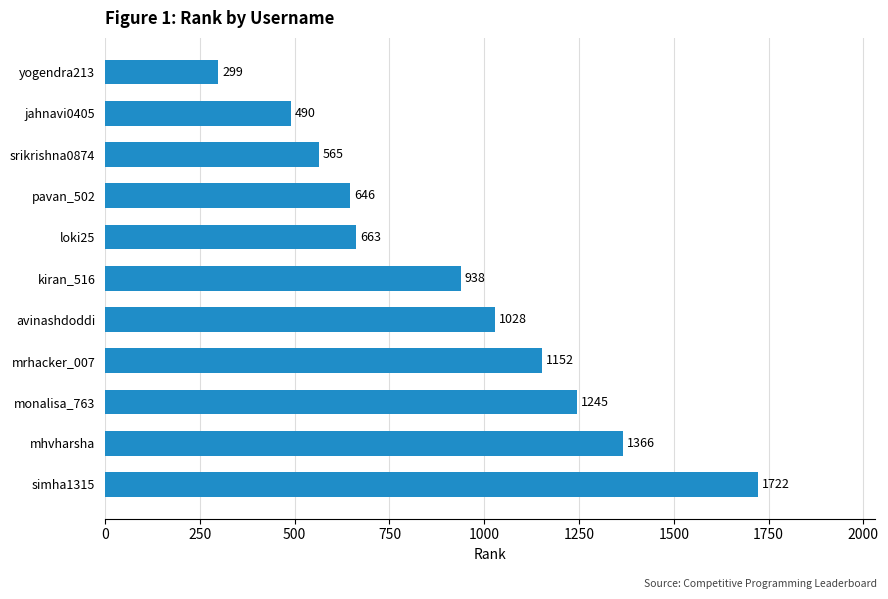

What is the greatest value displayed?

1722